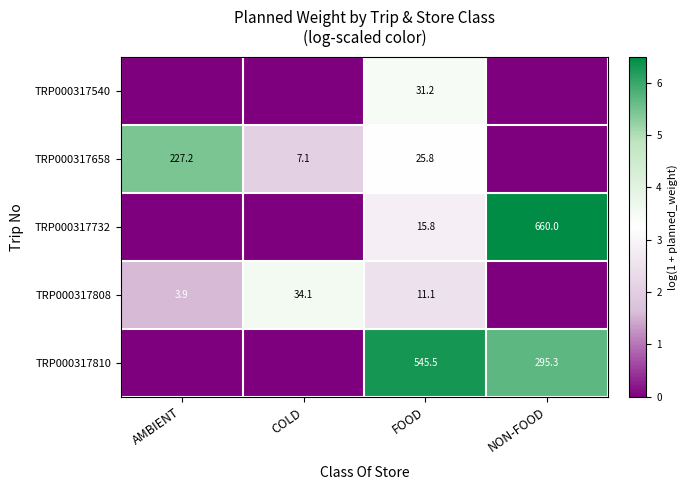

Rank the series at FOOD from highest to lowest value.

TRP000317810, TRP000317540, TRP000317658, TRP000317732, TRP000317808